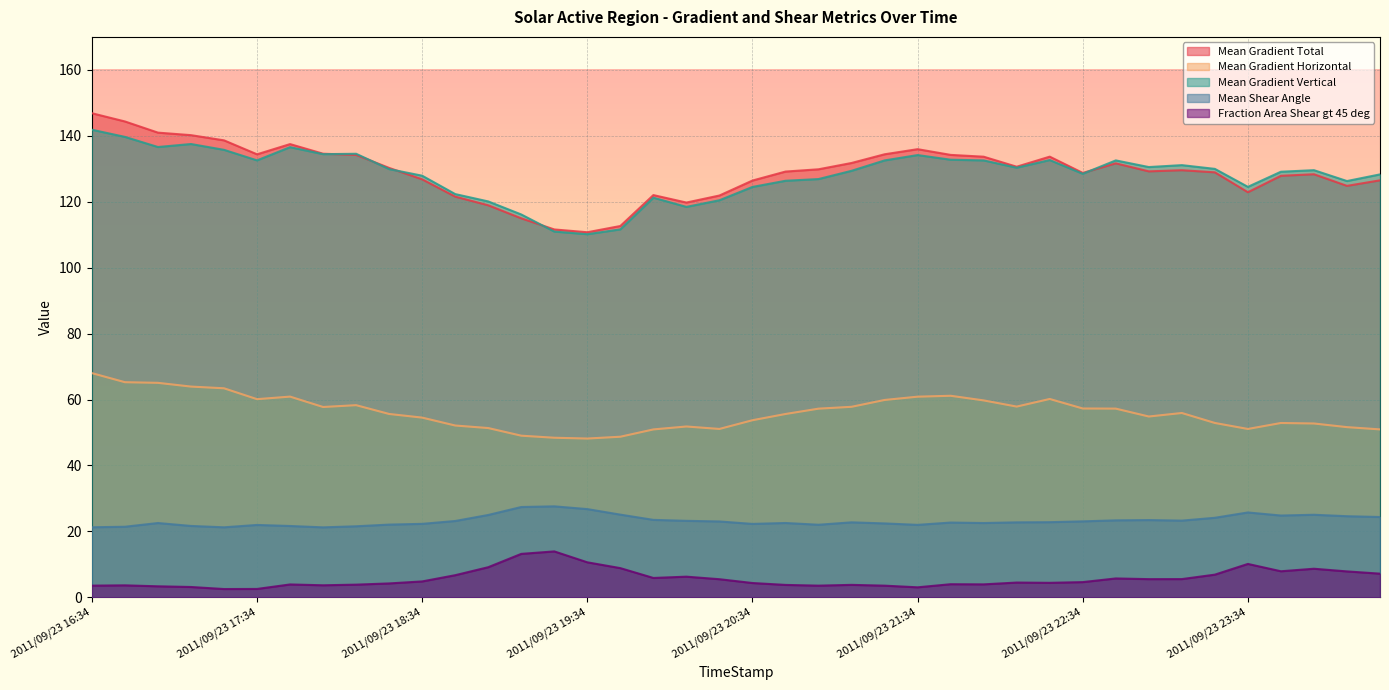

Which series changed the most between 2011/09/23 19:46 and 2011/09/23 20:58?

Mean Gradient Total